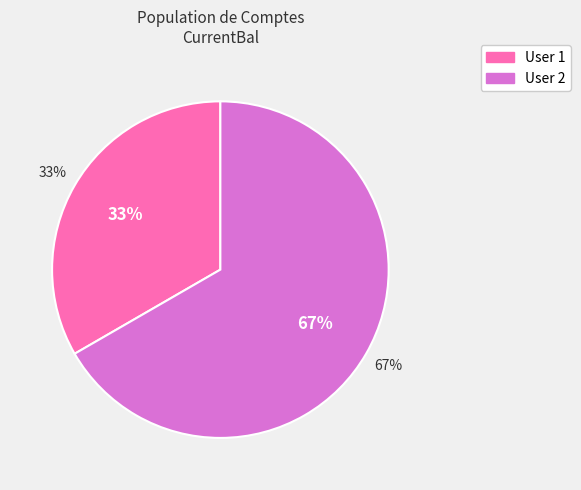

To the nearest percent, what is the combined percentage of User 1 and User 2?

100%